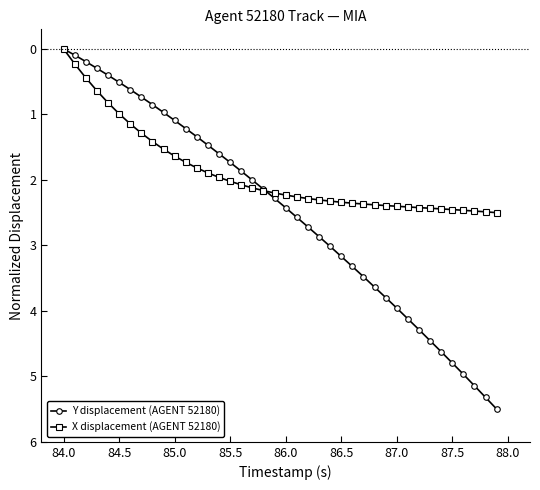

Which series has the widest spread of values?

Y displacement (AGENT 52180)